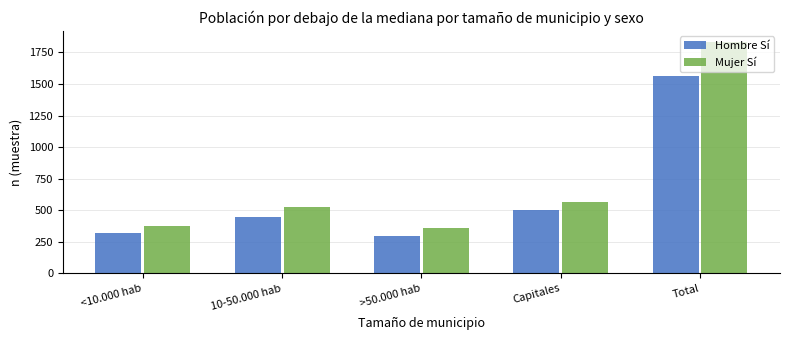

How many distinct data groups are displayed?

2